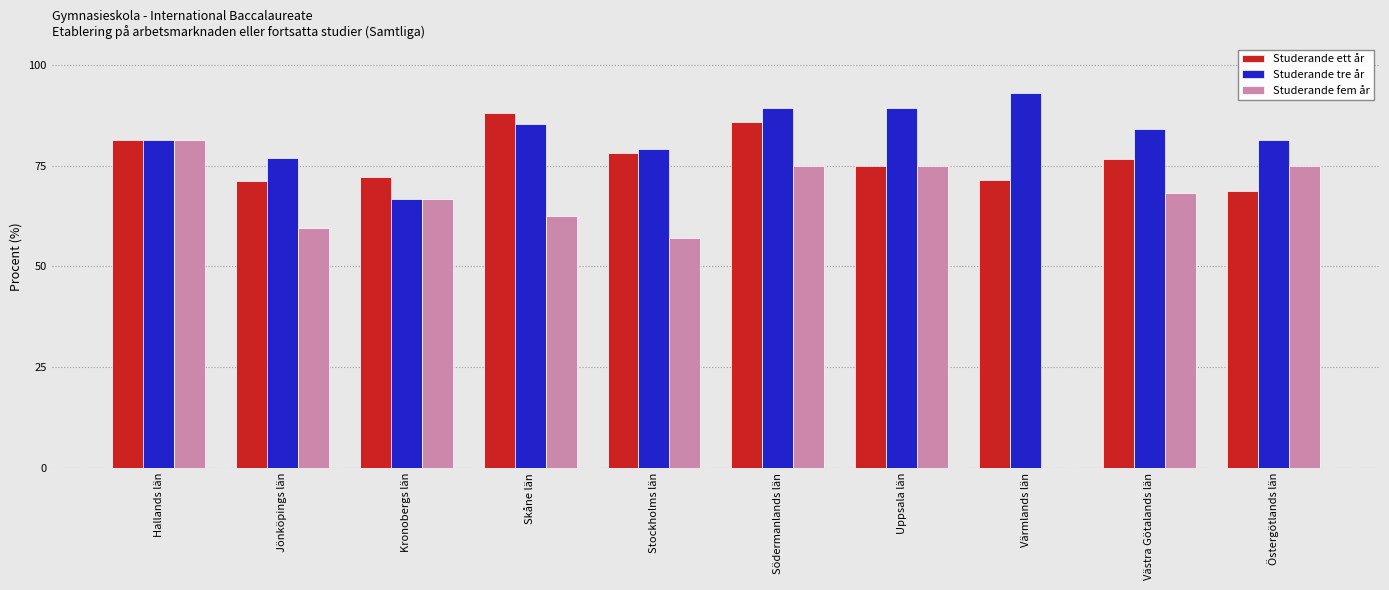

The value of Studerande fem år at Kronobergs län is 110.4. True or false?

False